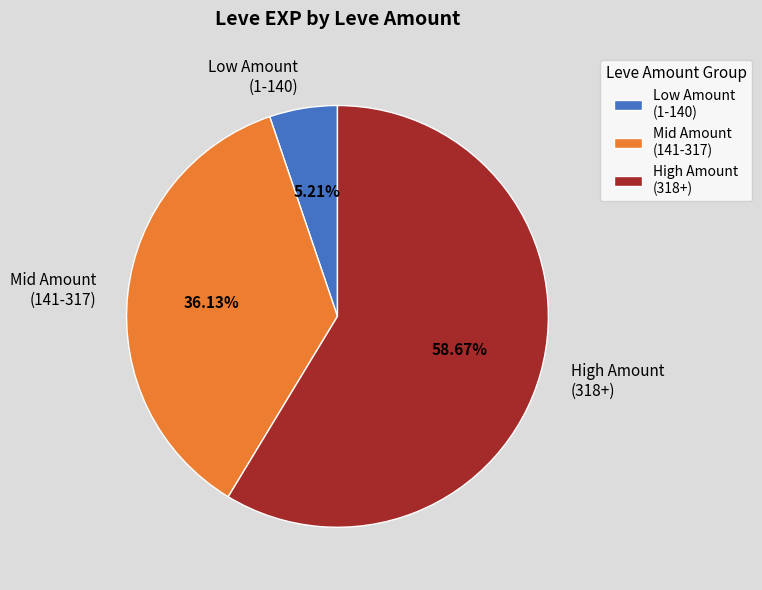

Count the number of slices in the pie.

3